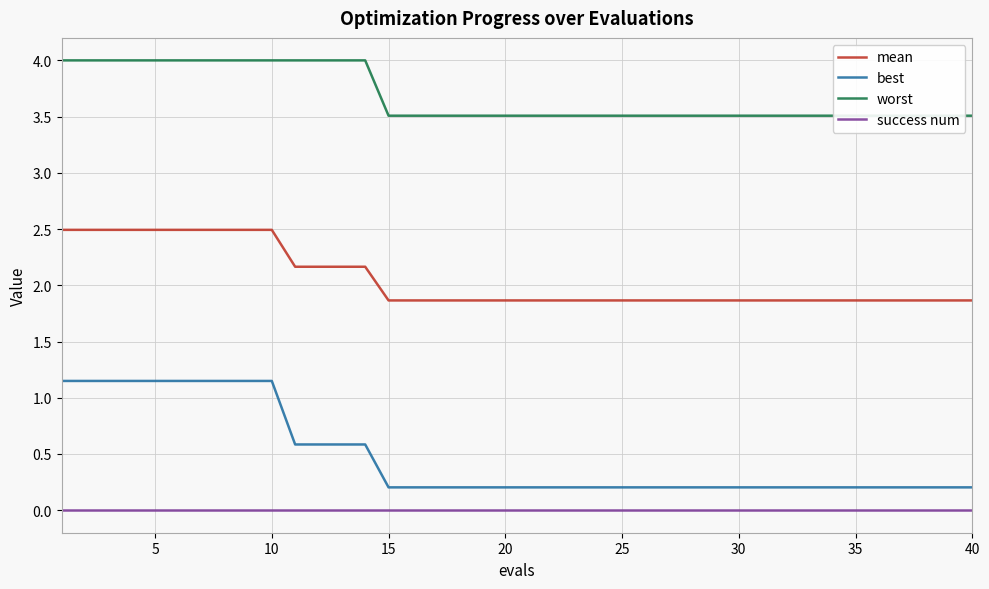

Does the chart display data point markers on the line(s)?

No